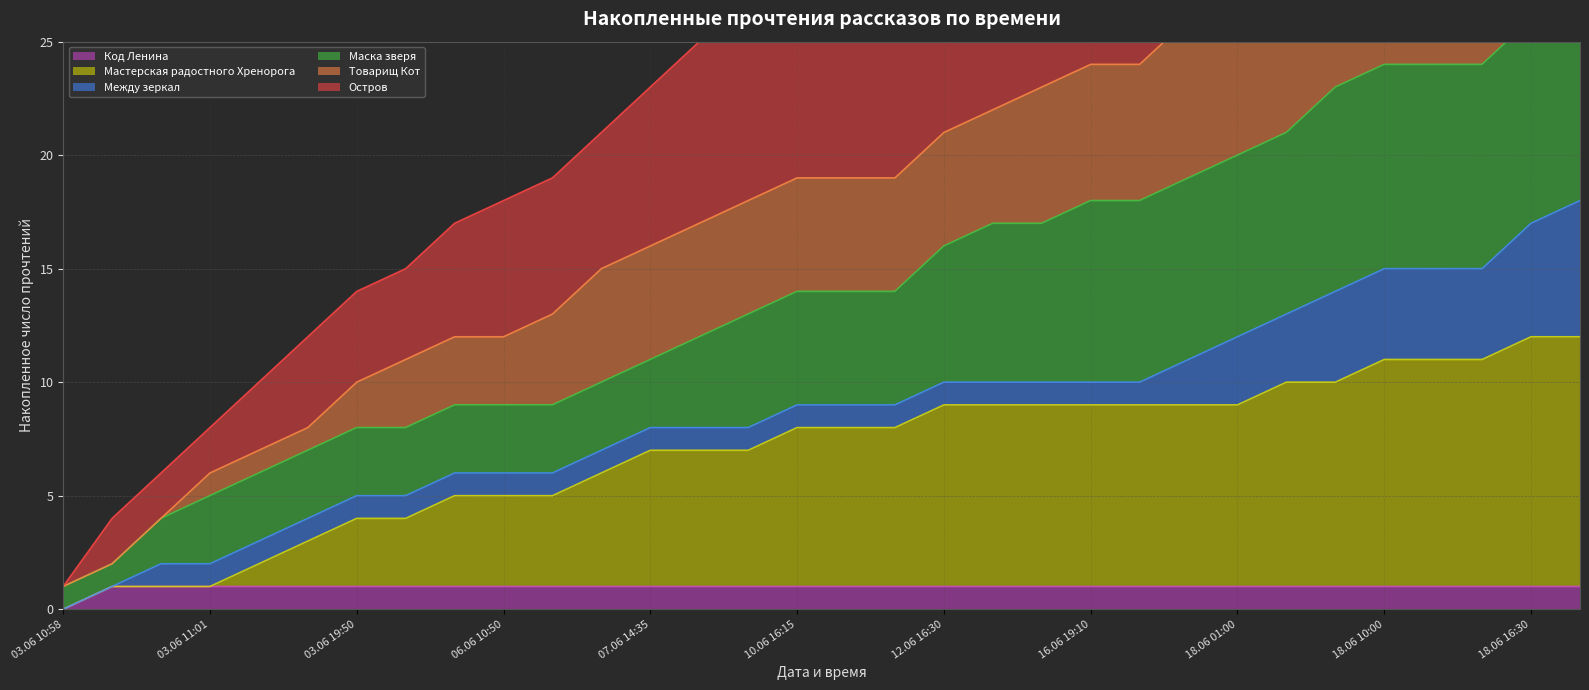

Which category has the lowest value in the Код Ленина series?

03.06 10:58